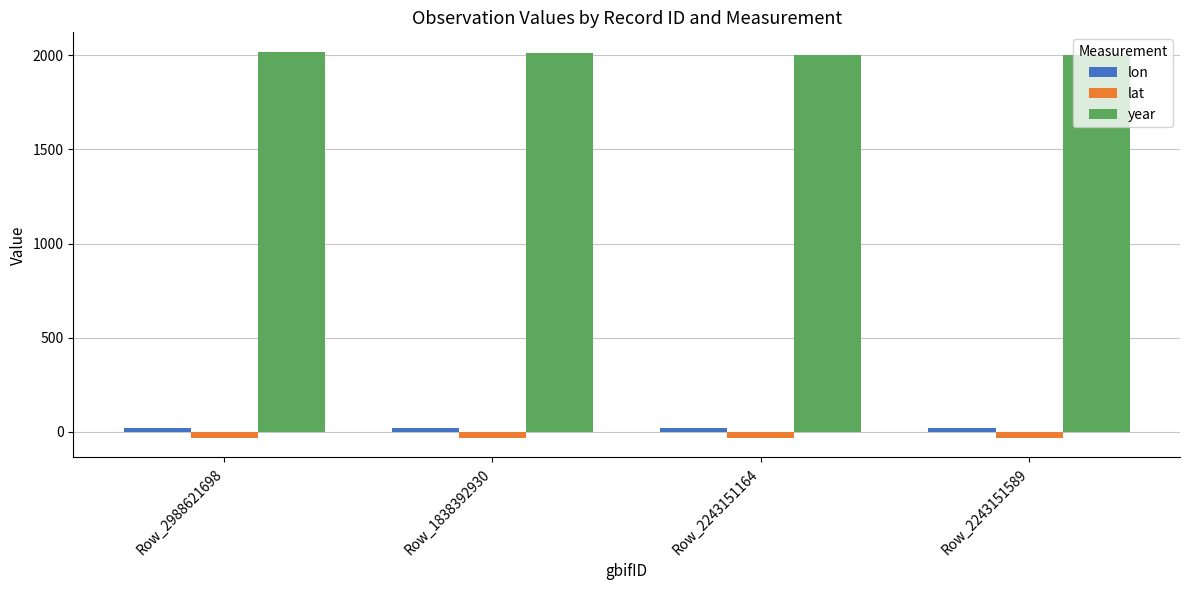

What is the maximum value for lat?

-34.0